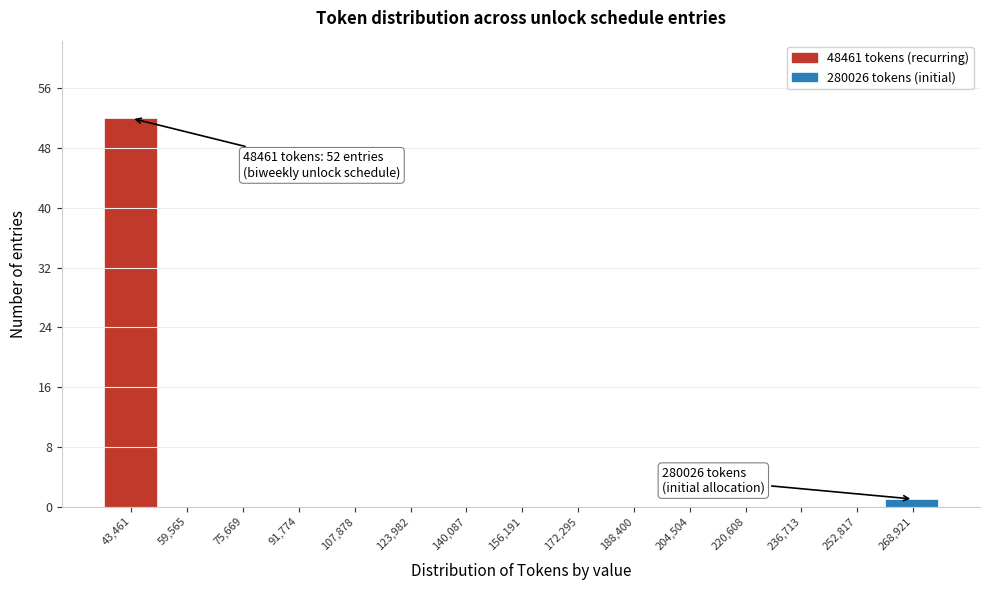

Reading left to right, transcribe all the data shown in this chart.

43,461=52	59,565=0	75,669=0	91,774=0	107,878=0	123,982=0	140,087=0	156,191=0	172,295=0	188,400=0	204,504=0	220,608=0	236,713=0	252,817=0	268,921=1